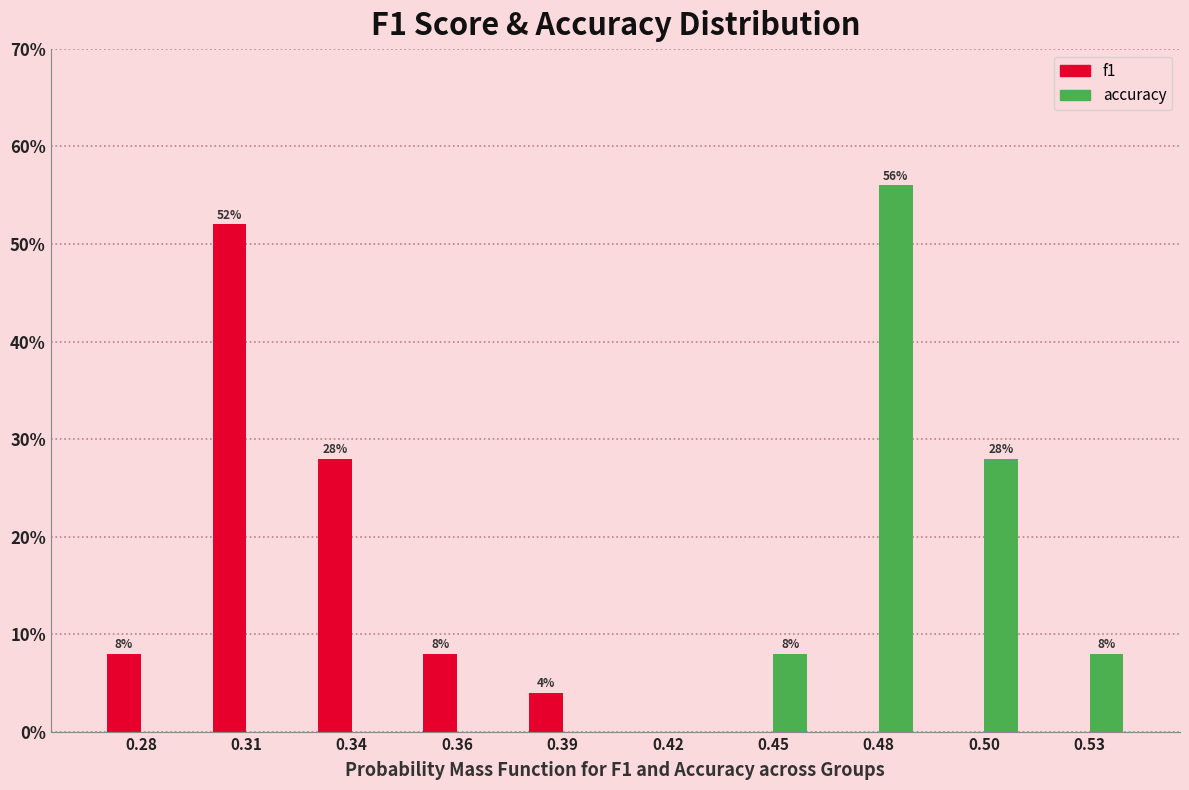

Reading right to left, list all the values displayed in this chart.

f1: 0.53=0.0	0.50=0.0	0.48=0.0	0.45=0.0	0.42=0.0	0.39=4.0	0.36=8.0	0.34=28.0	0.31=52.0	0.28=8.0
accuracy: 0.53=8.0	0.50=28.0	0.48=56.0	0.45=8.0	0.42=0.0	0.39=0.0	0.36=0.0	0.34=0.0	0.31=0.0	0.28=0.0